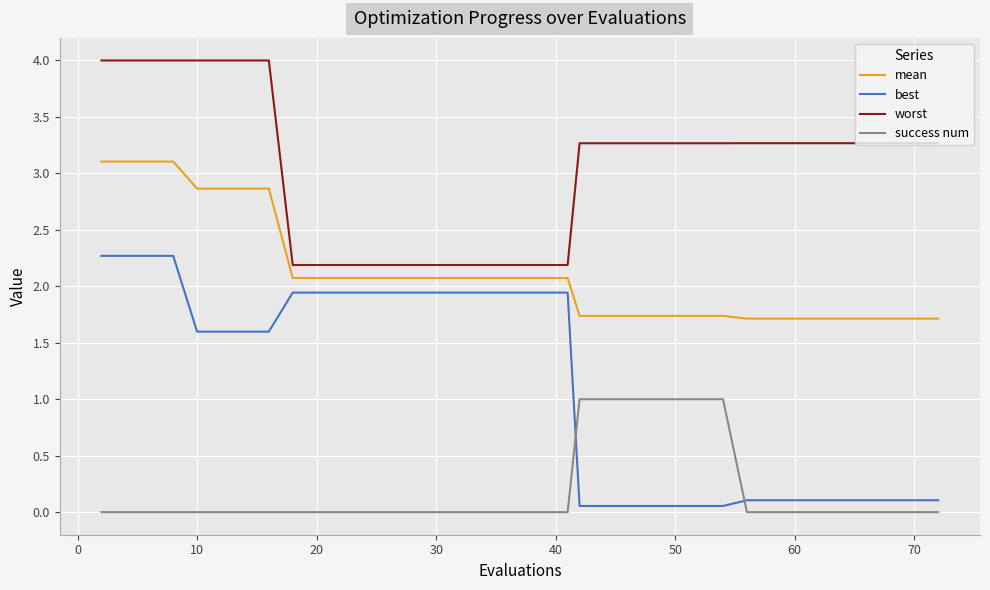

What is the difference between the maximum and minimum values in the worst series?

1.8